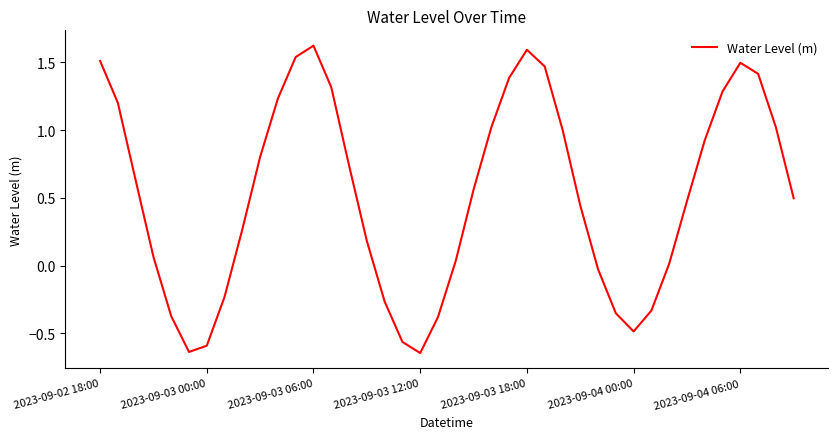

What is the difference between the maximum and minimum values?

2.3